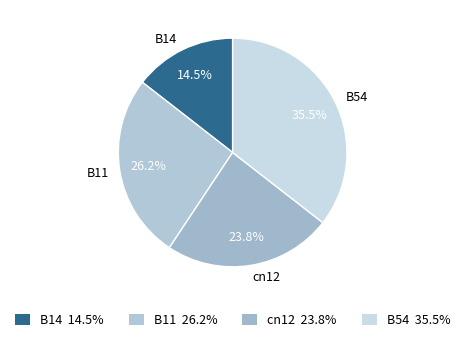

Between B11 and B14, which is larger?

B11